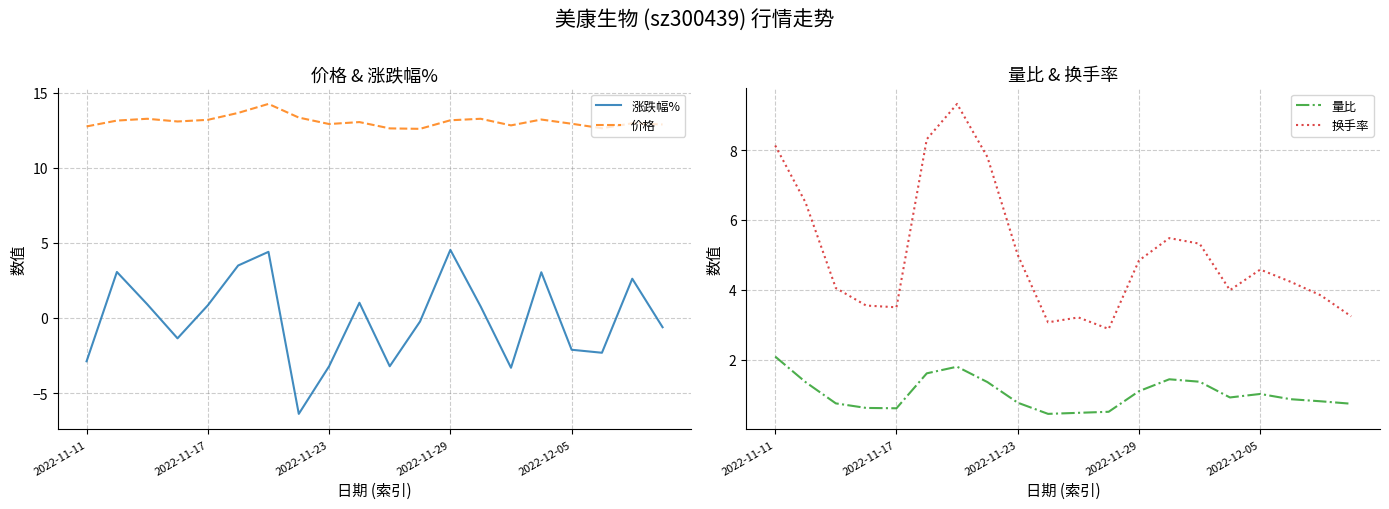

What is the greatest value displayed?

14.2